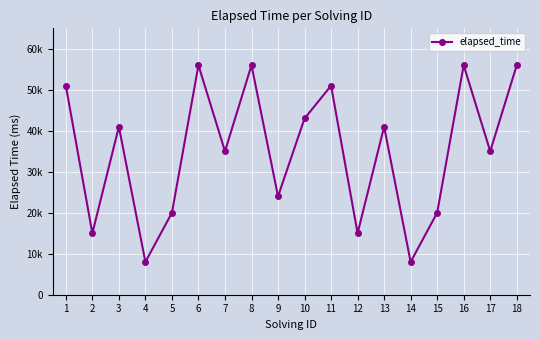

List the labels in order of value, largest first.

6, 8, 16, 18, 1, 11, 10, 3, 13, 7, 17, 9, 5, 15, 2, 12, 4, 14